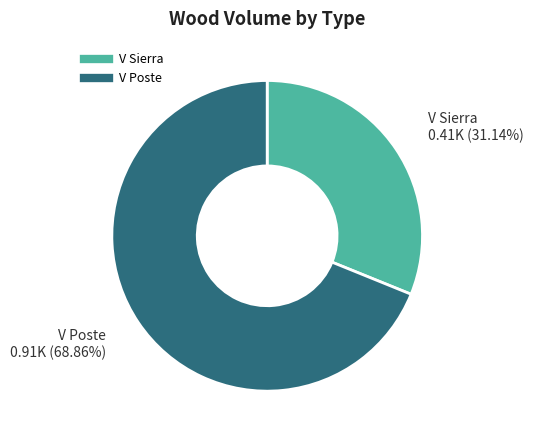

Is there any slice that represents more than half of the pie?

Yes